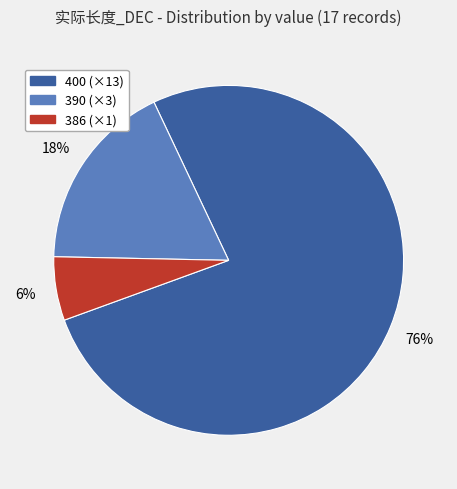

Does any single category account for the majority?

Yes